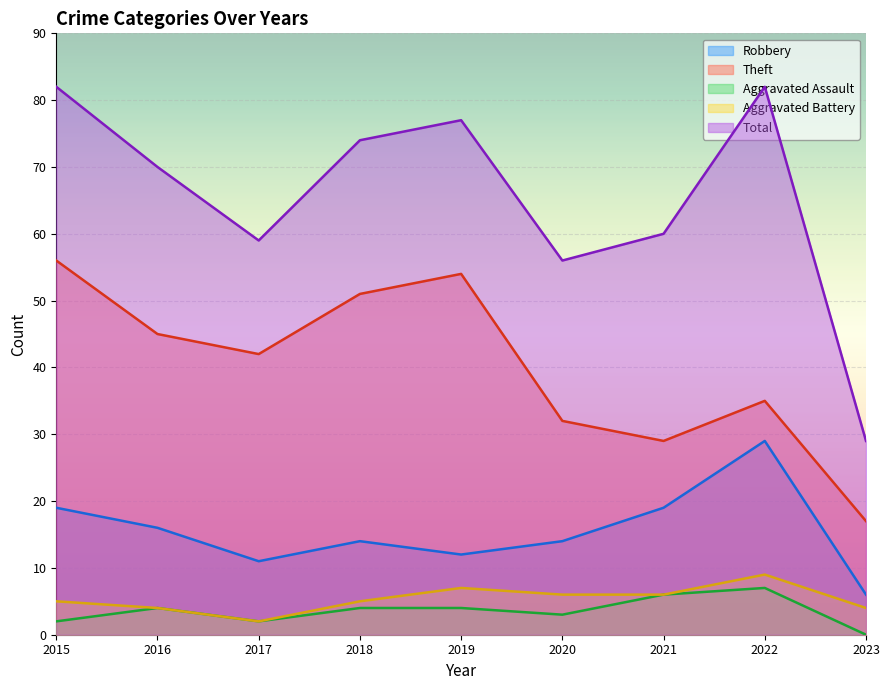

What is the sum of the Total values at 2017 and 2018?

133